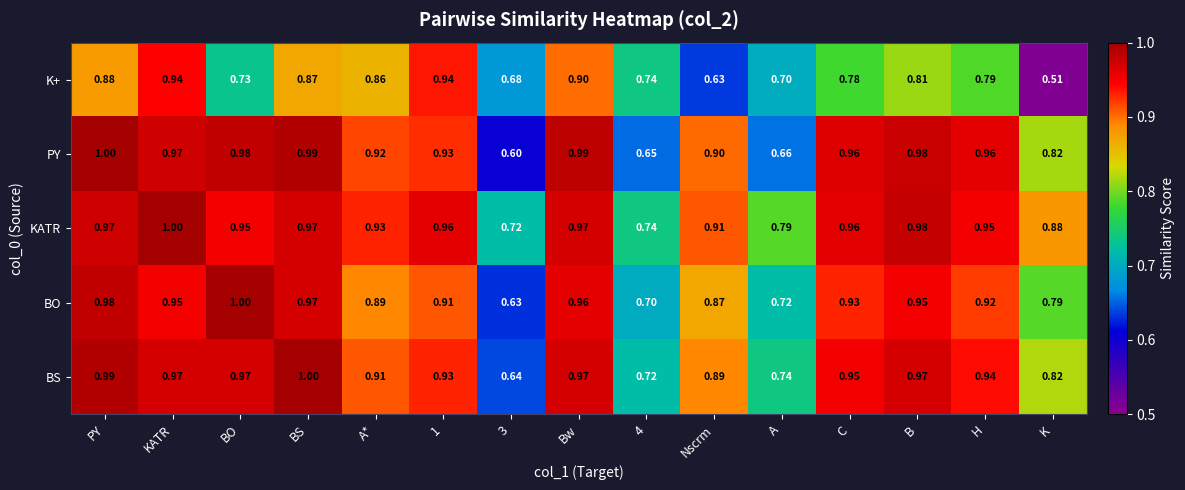

What is the greatest value displayed?

1.0